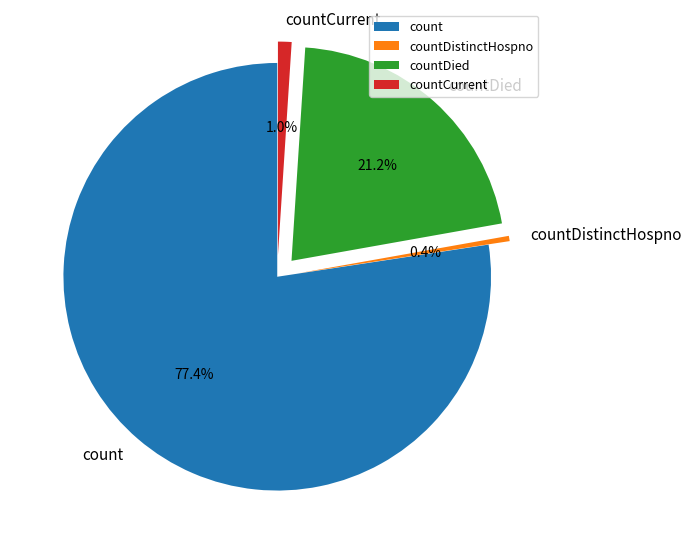

Which category has the smallest portion of the pie?

countDistinctHospno